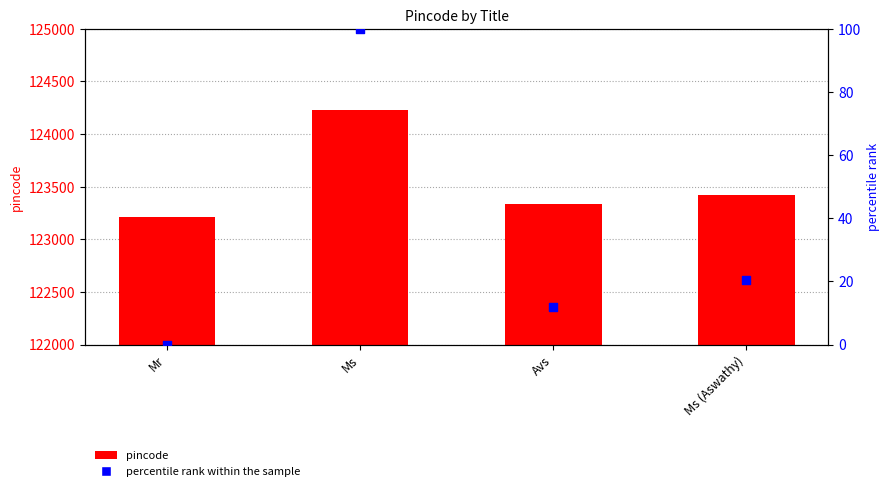

At how many categories does at least one series exceed 6231?

4